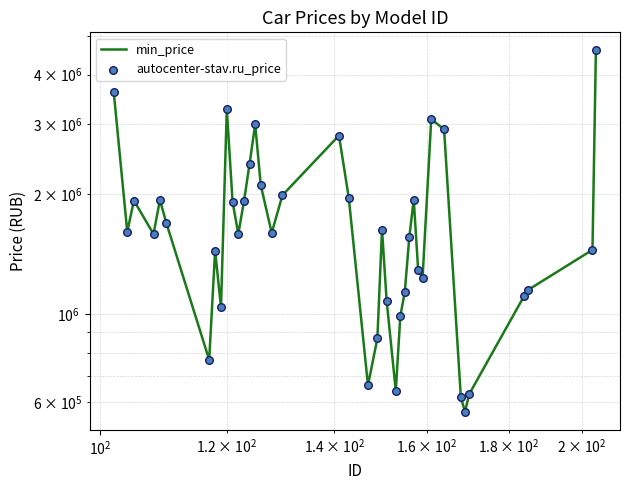

Which series contains the lowest Y value?

min_price